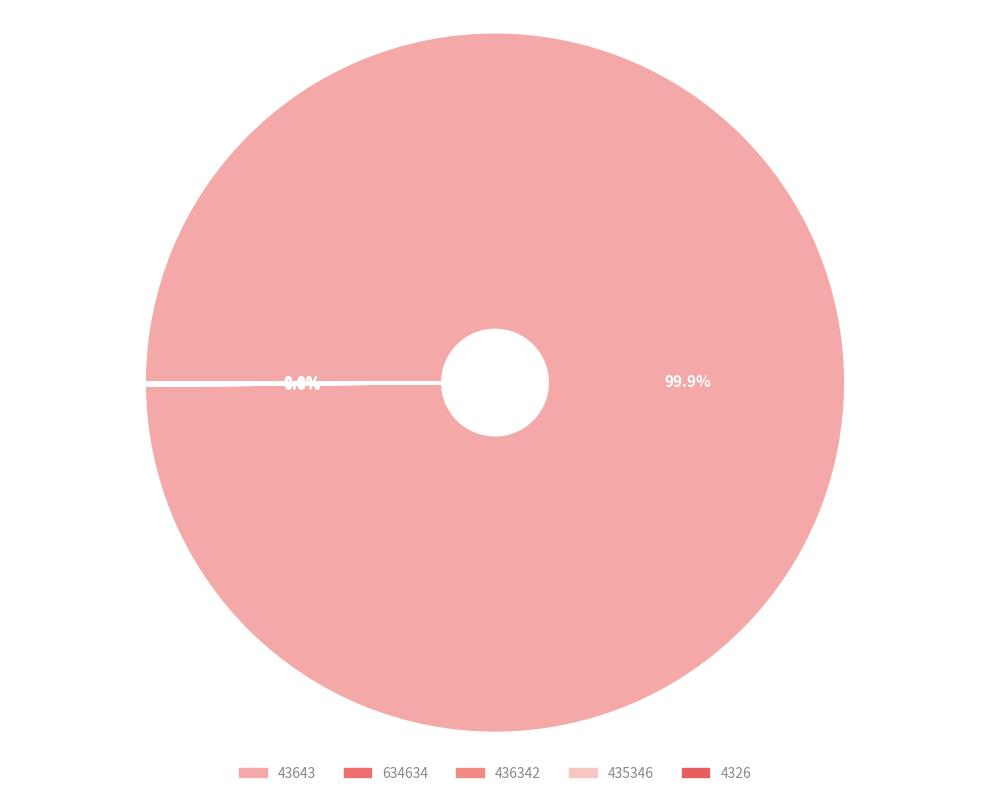

What is the smallest slice in the pie chart?

4326